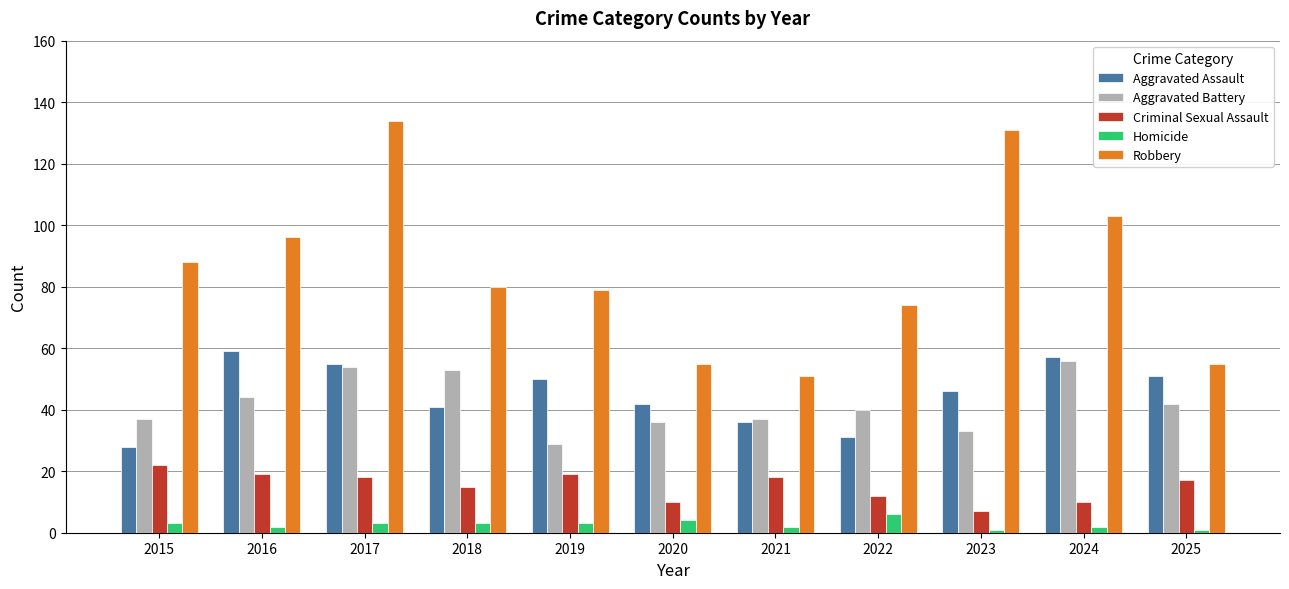

List the series in order of their peak value, highest first.

Robbery, Aggravated Assault, Aggravated Battery, Criminal Sexual Assault, Homicide